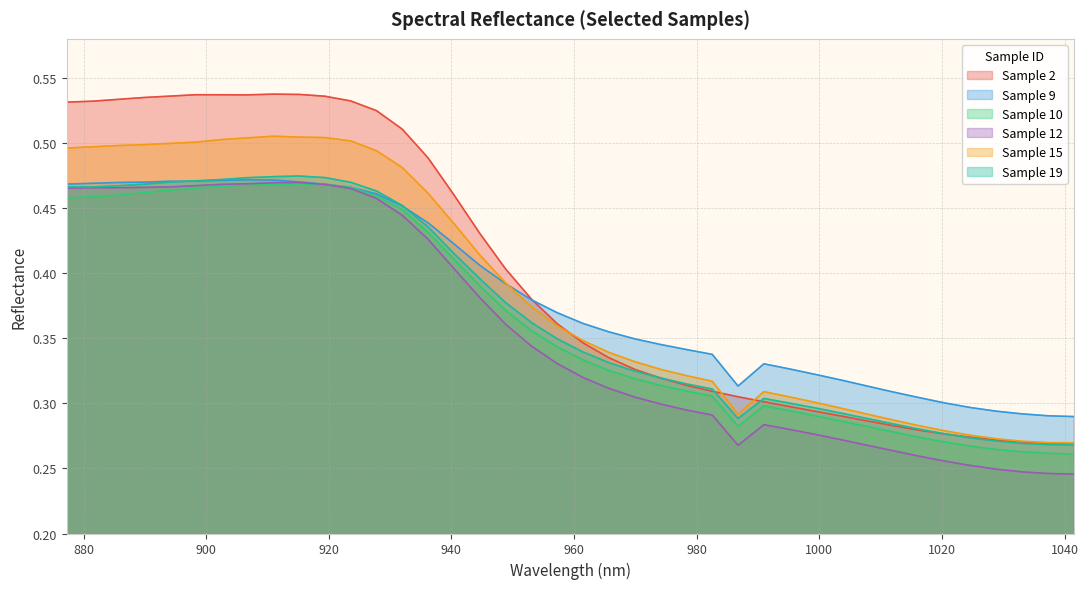

What is the greatest value displayed?

0.5